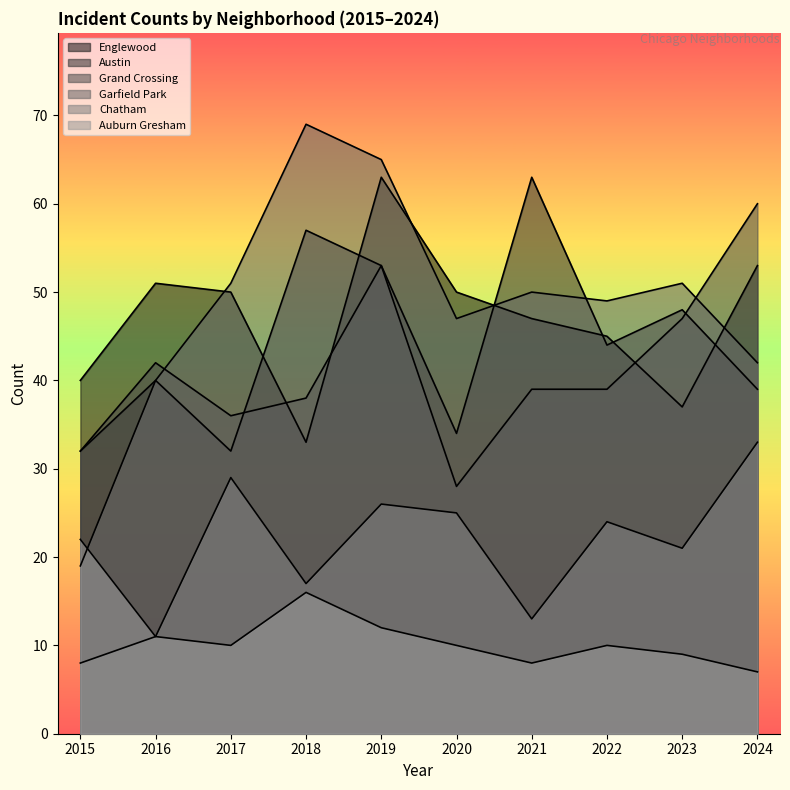

At which category does Englewood reach its first local peak?

2016